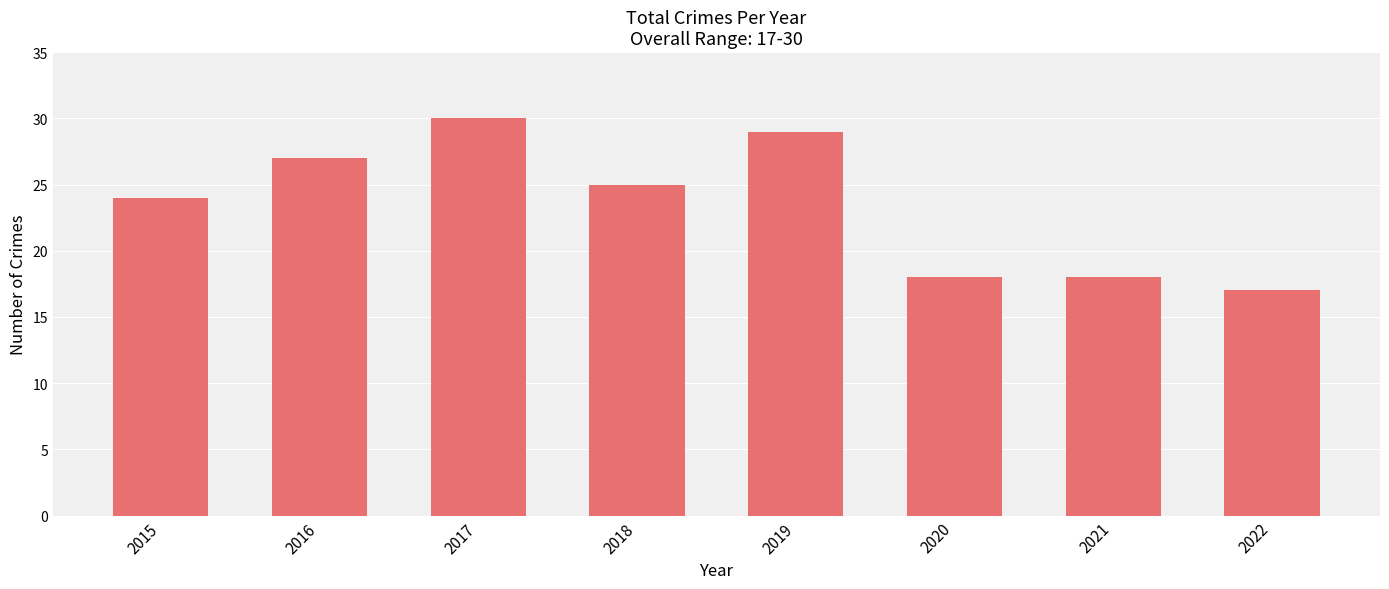

What value does the data have at 2019?

29